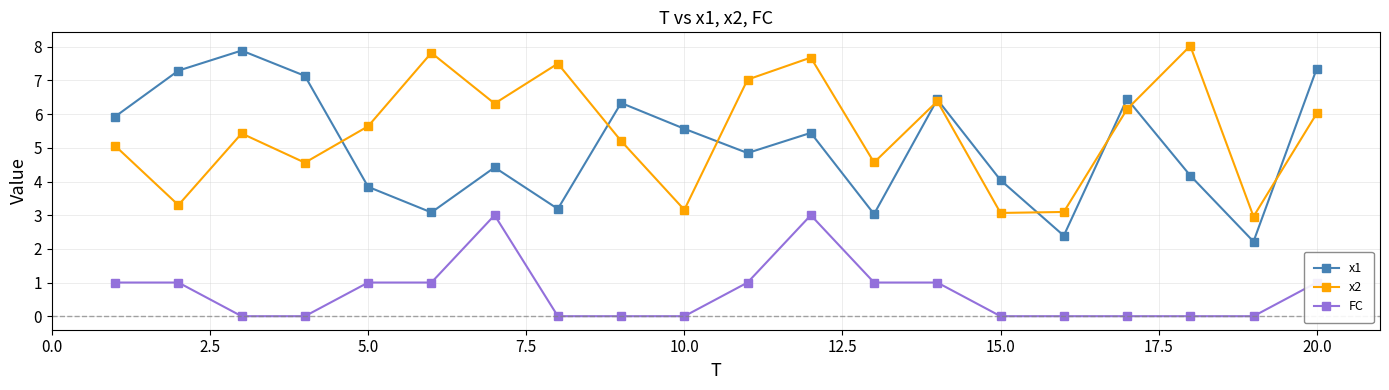

Which series has the largest total across all categories?

x2